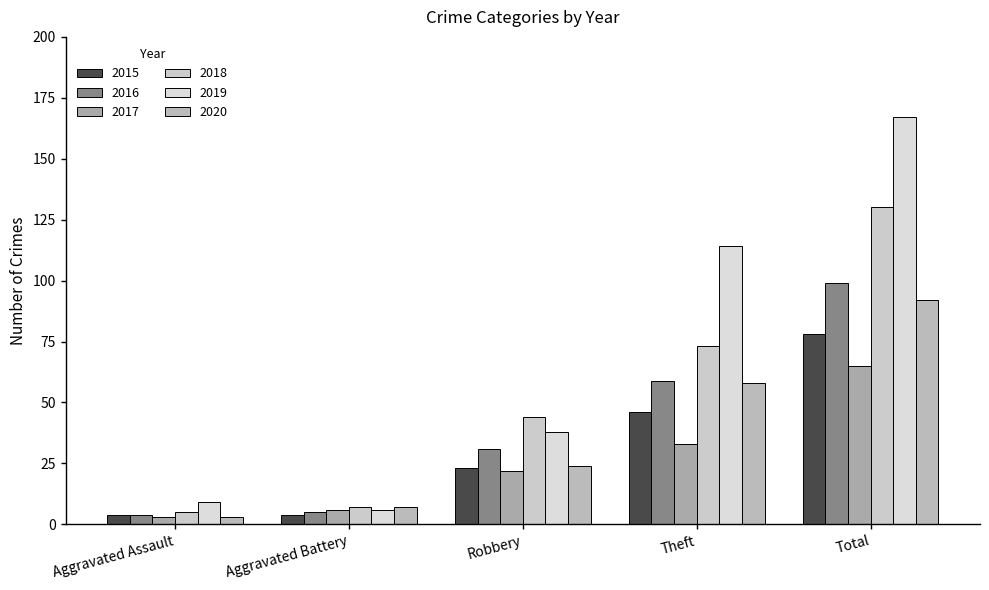

At which label does 2018 first exceed 44?

Theft